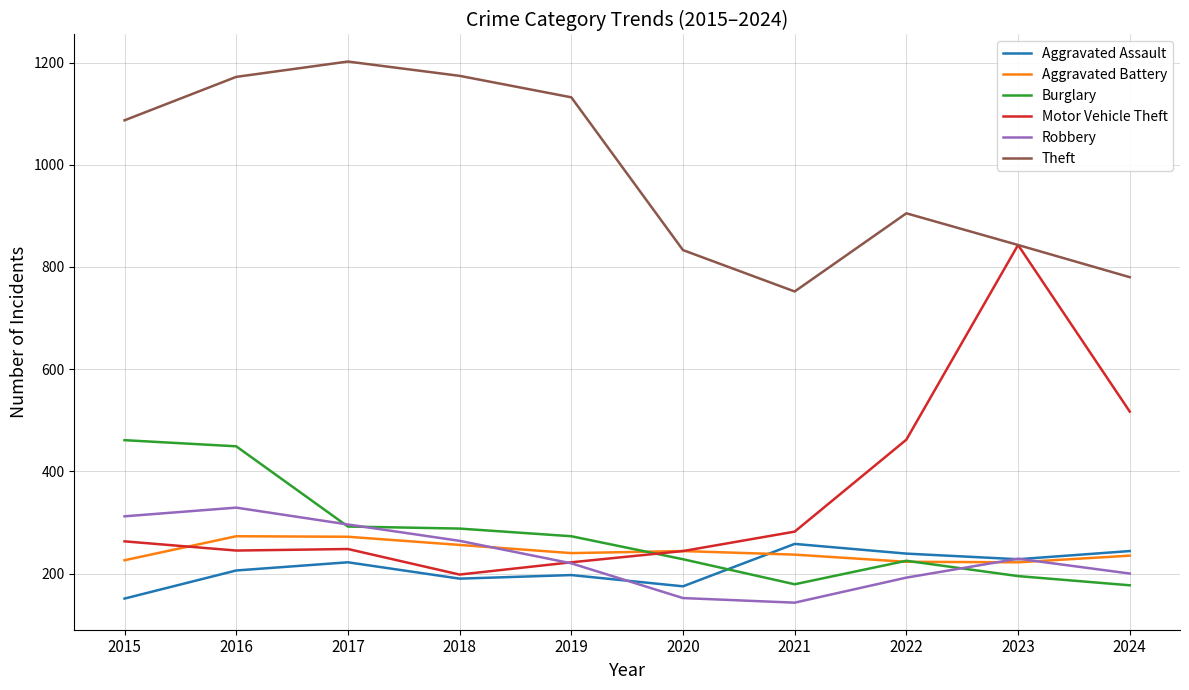

True or false: Aggravated Assault has a value of 318 at 2023.

False